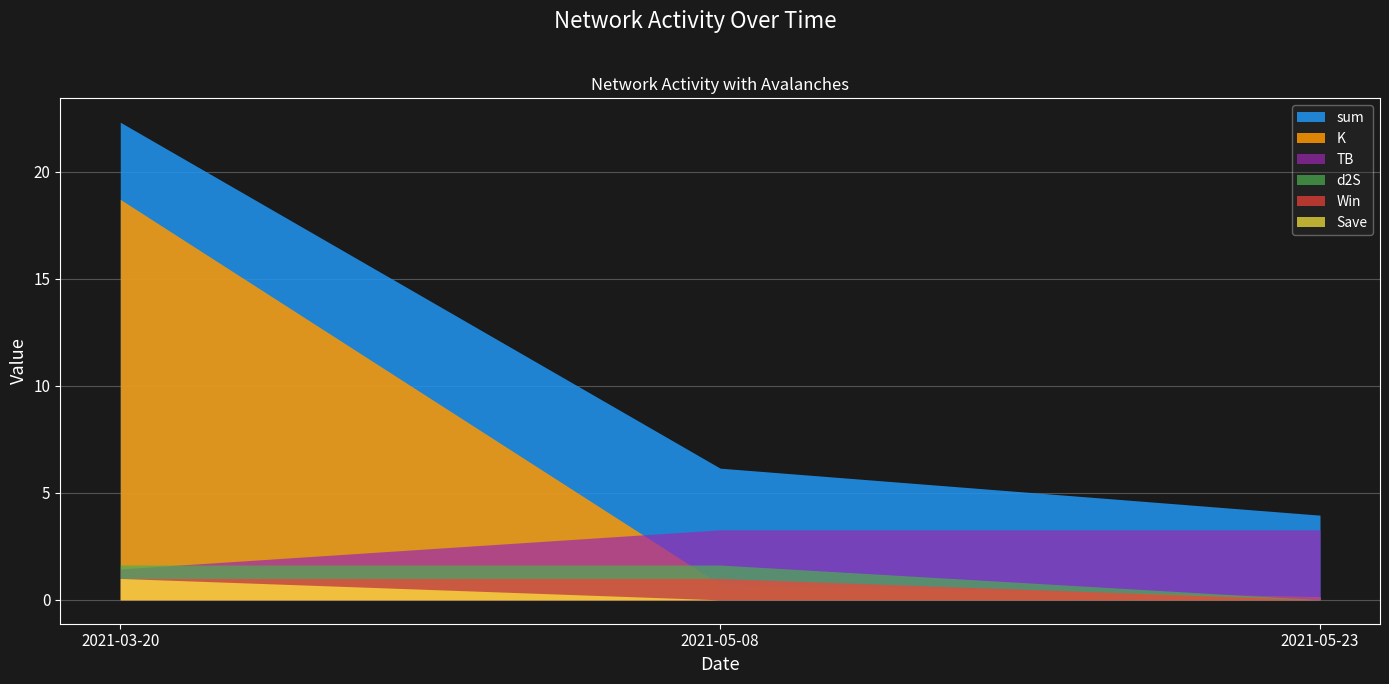

The Save series shows 0.0 at 2021-05-23. True or false?

True